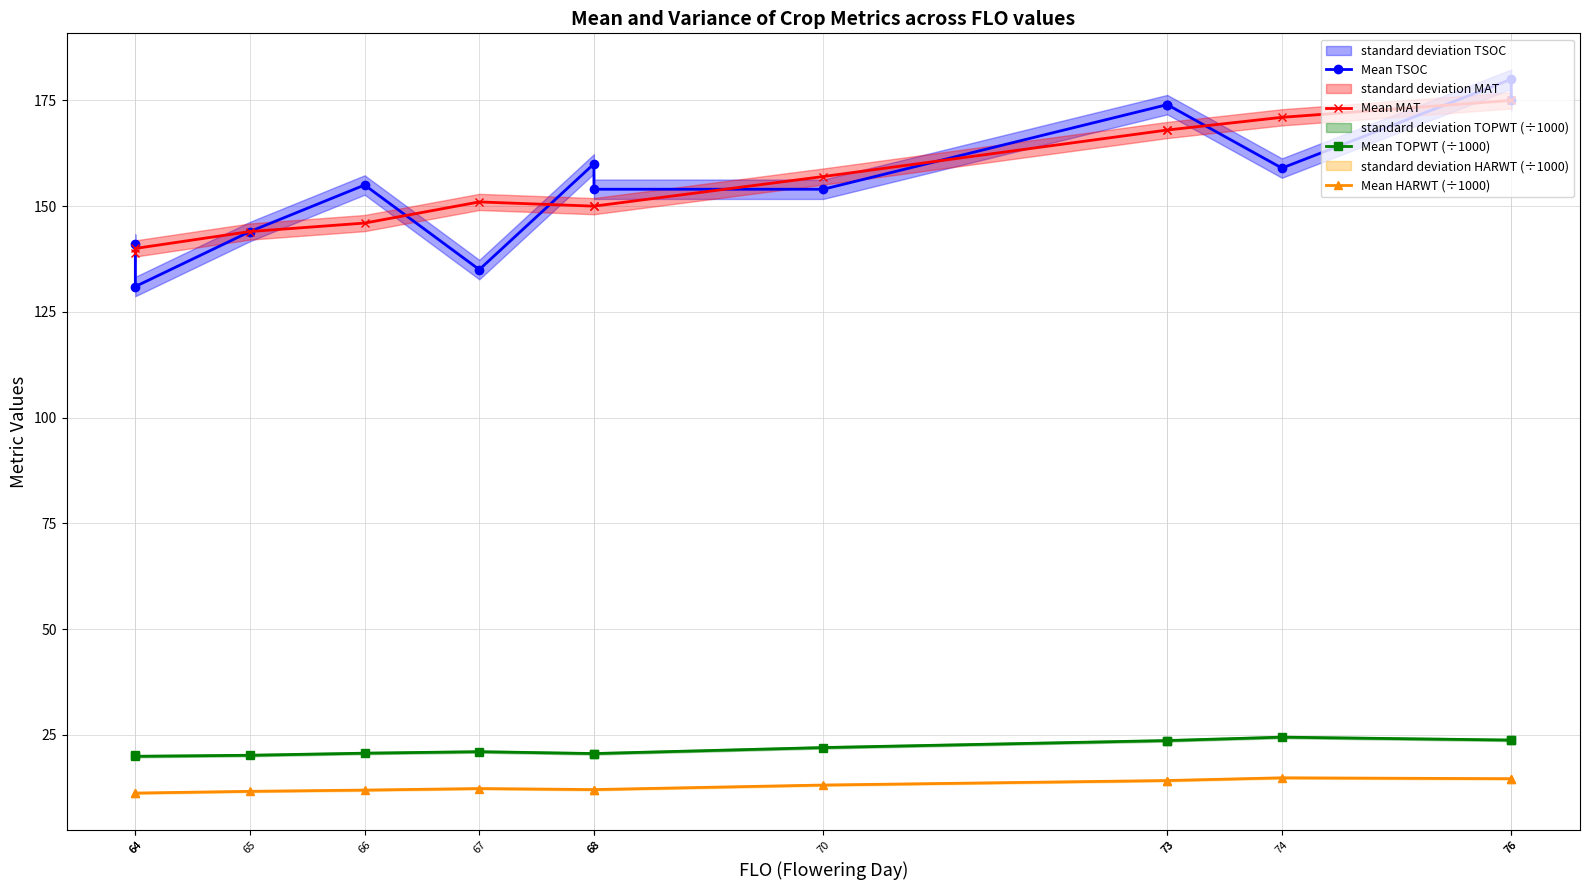

True or false: Mean TSOC and Mean TOPWT (÷1000) cross at least once.

False